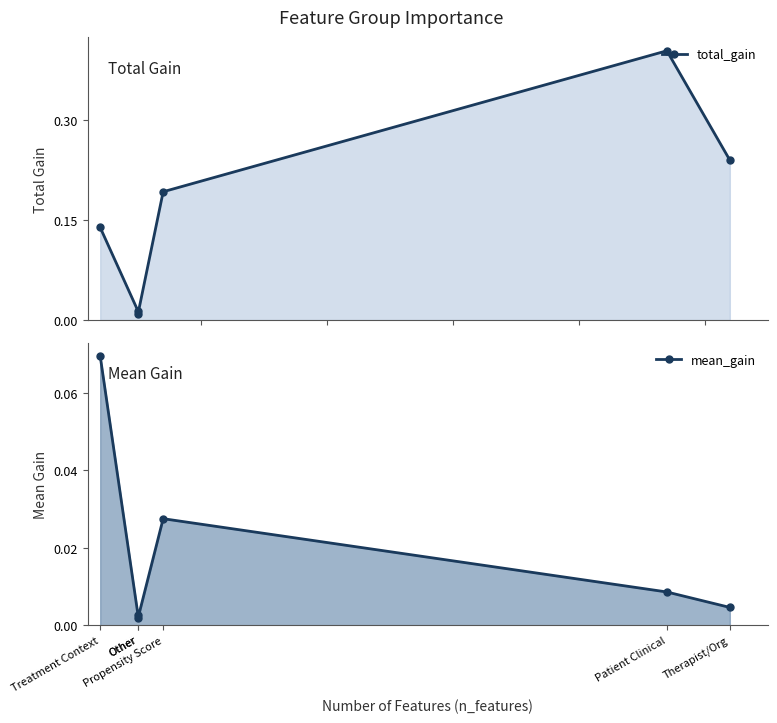

Is it true that mean_gain equals 0.0 at Therapist/Org?

True